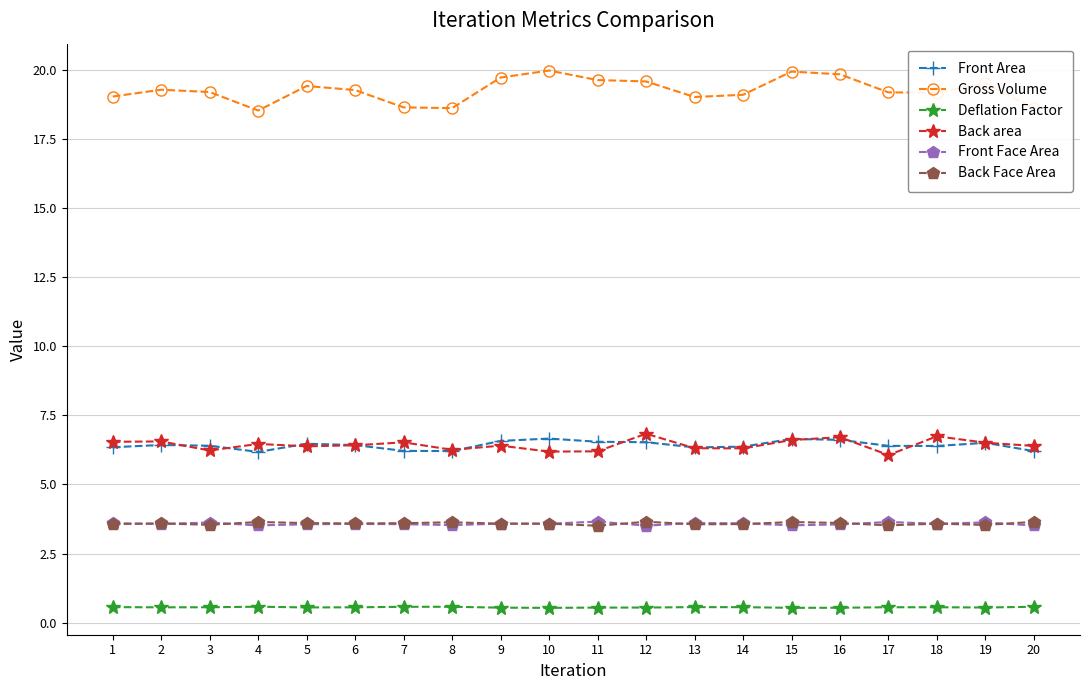

The Front Face Area series shows 1.5 at 10. True or false?

False